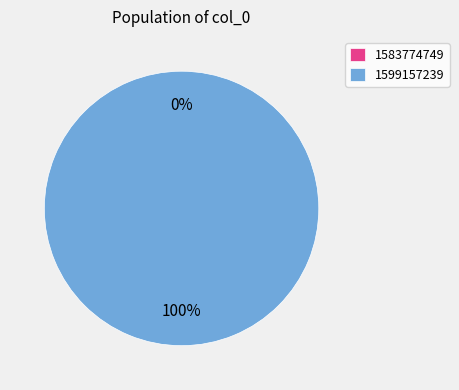

What is the change in value from 1583774749 to 1599157239?

+1